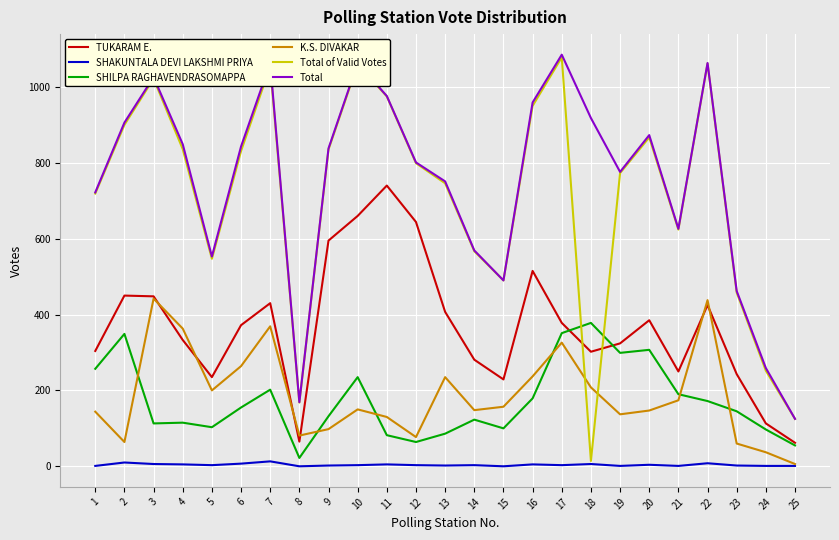

Does the chart have visible grid lines?

Yes